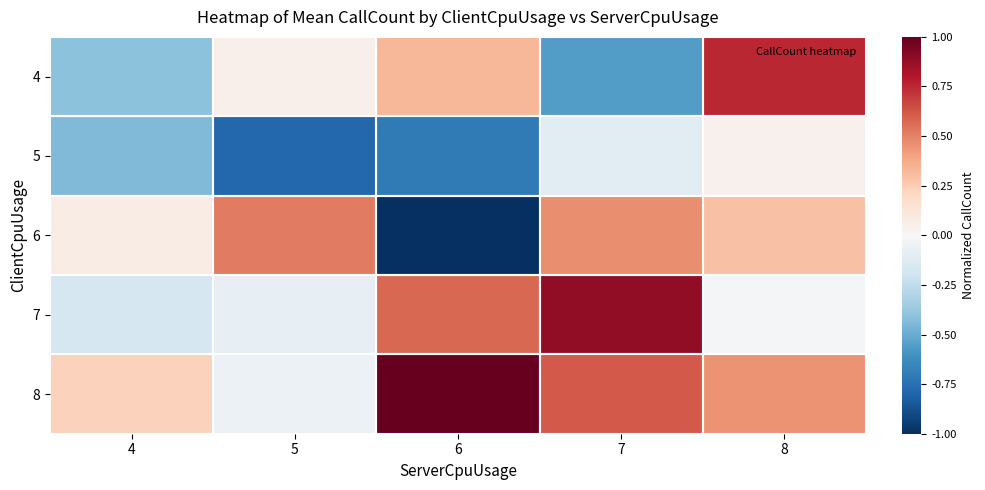

What is the difference between the highest and lowest values at 7?

1.4